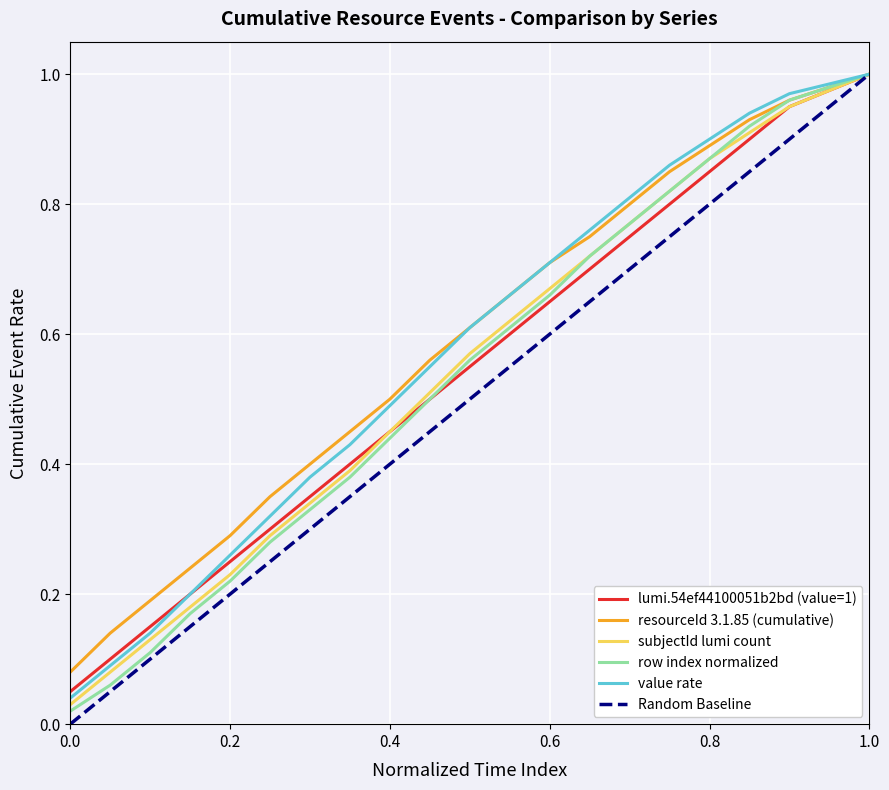

The subjectId lumi count series shows 1.0 at 1.0. True or false?

True